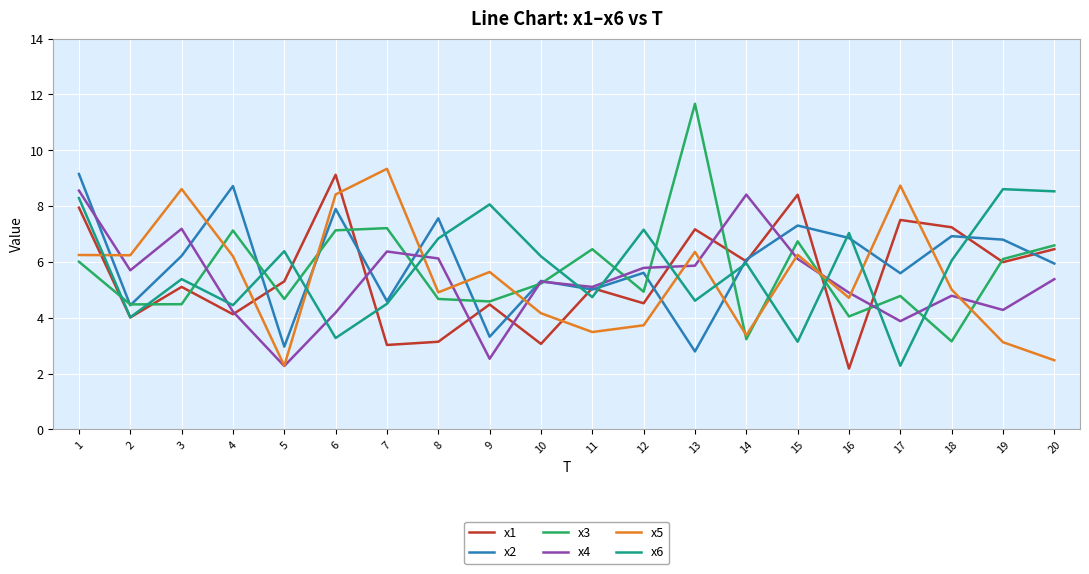

Which category has the highest value in the x5 series?

7